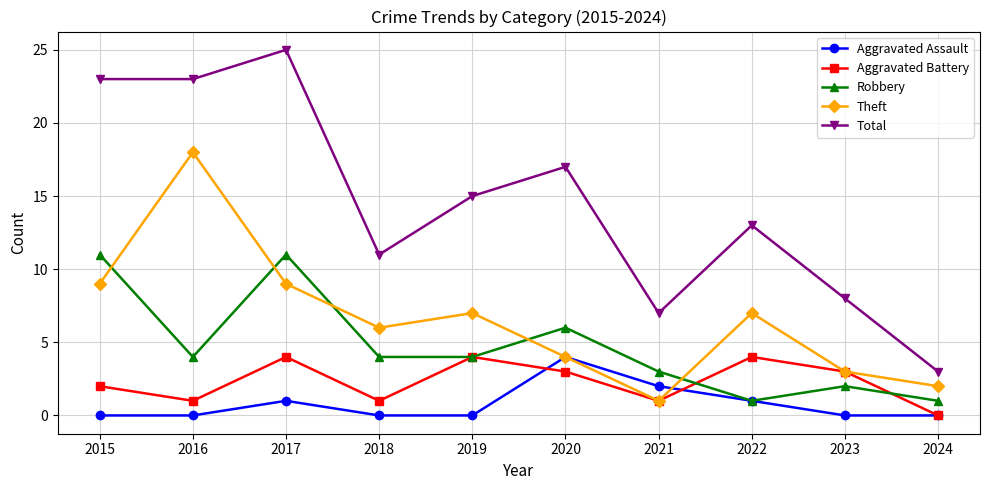

What is the difference between the Theft values at 2016 and 2022?

11